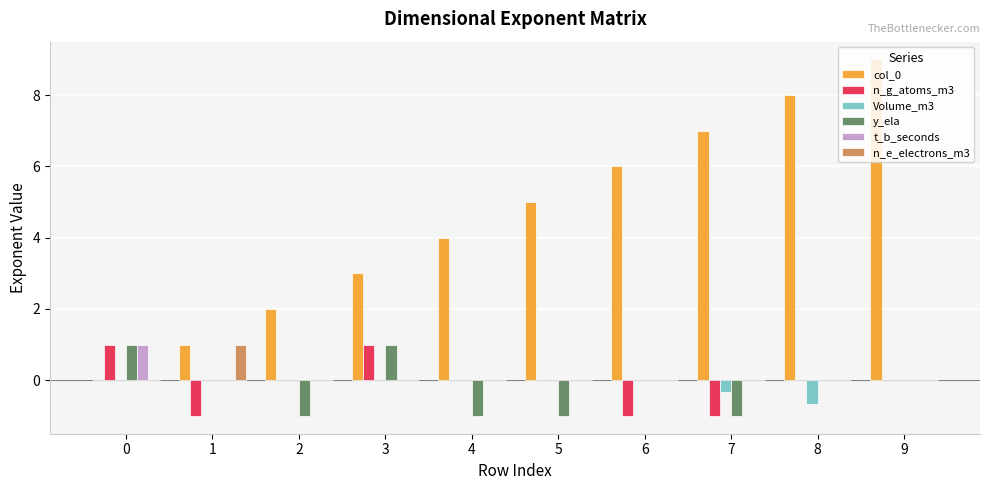

At which label does n_e_electrons_m3 reach its peak?

1